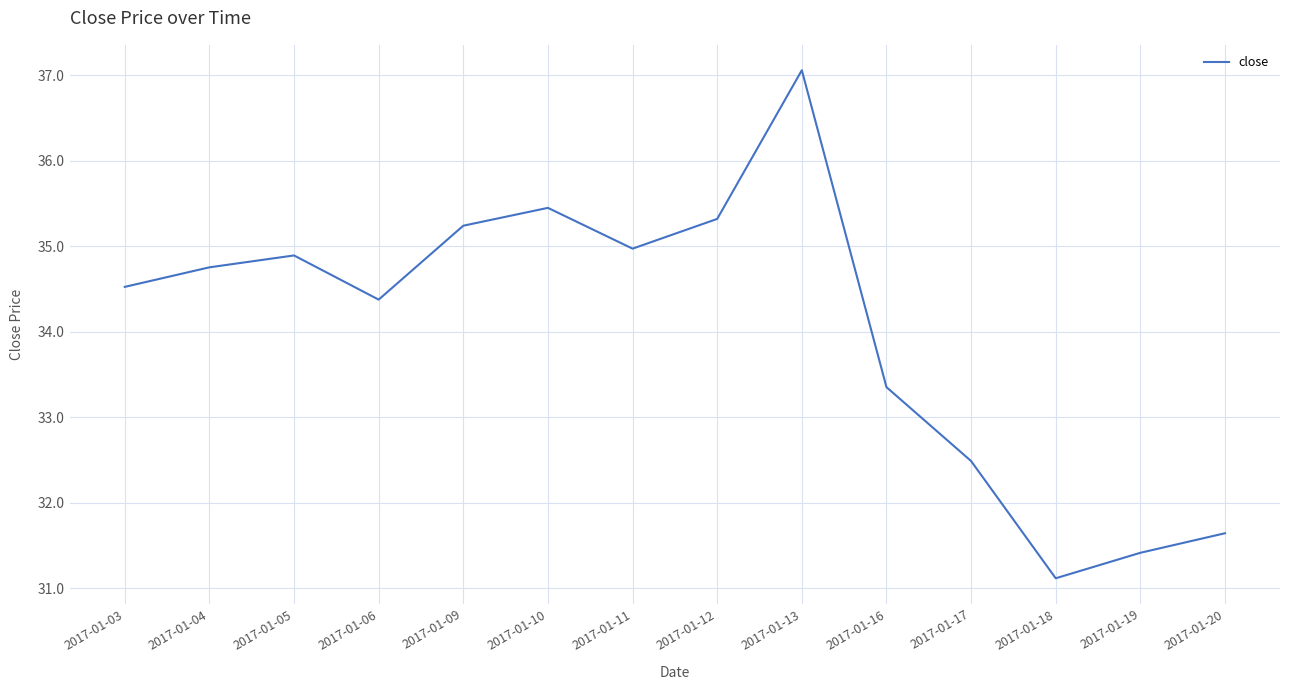

List the labels in order of value, smallest first.

2017-01-18, 2017-01-19, 2017-01-20, 2017-01-17, 2017-01-16, 2017-01-06, 2017-01-03, 2017-01-04, 2017-01-05, 2017-01-11, 2017-01-09, 2017-01-12, 2017-01-10, 2017-01-13